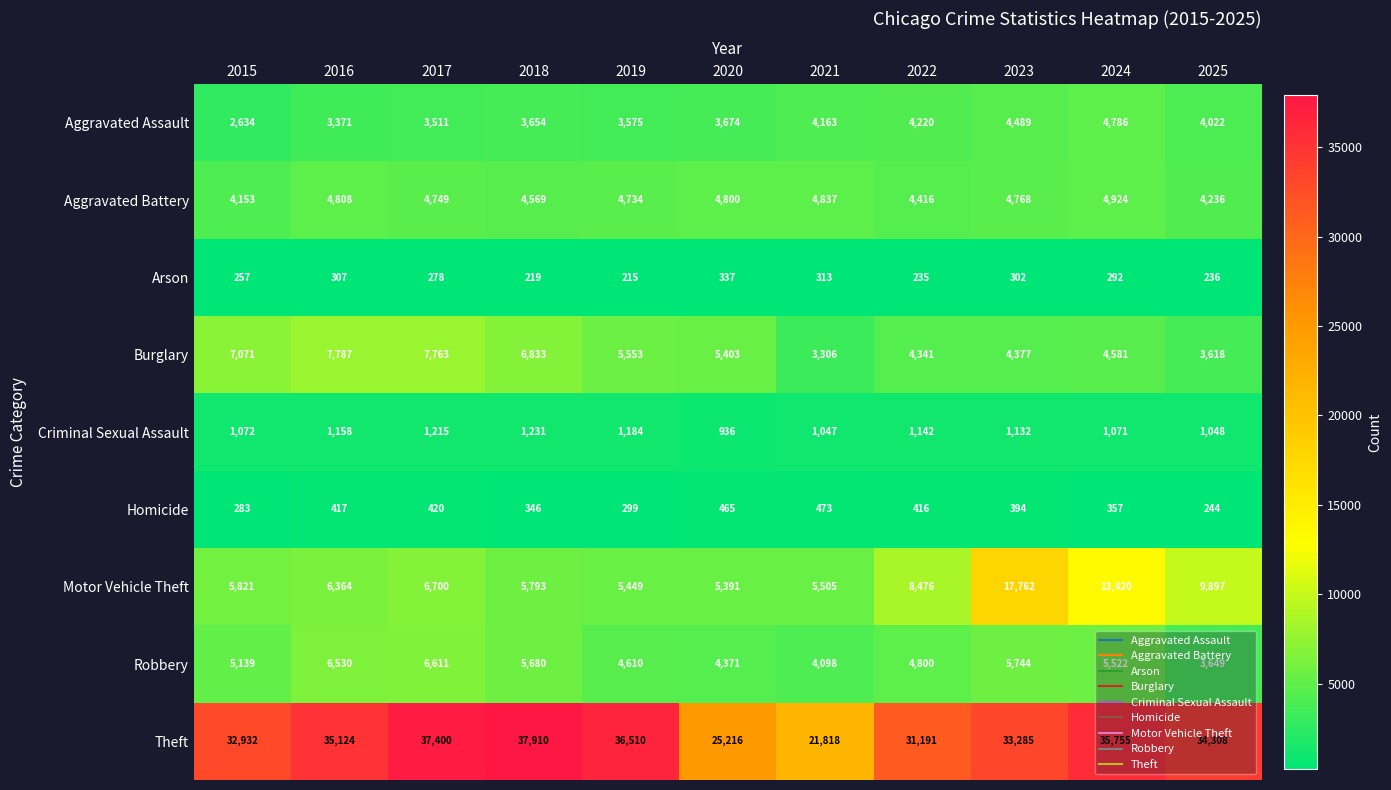

The Burglary series shows 7071 at 2015. True or false?

True